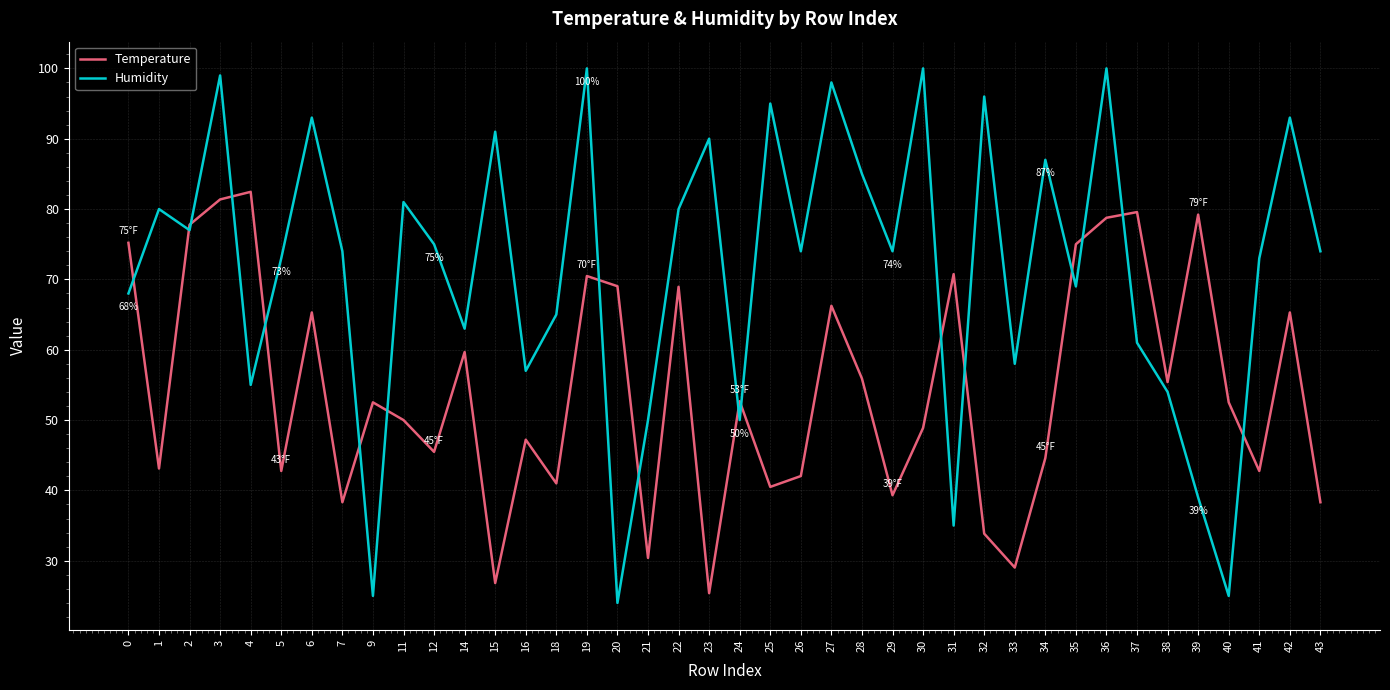

How many interior local peaks does the Humidity series have?

14